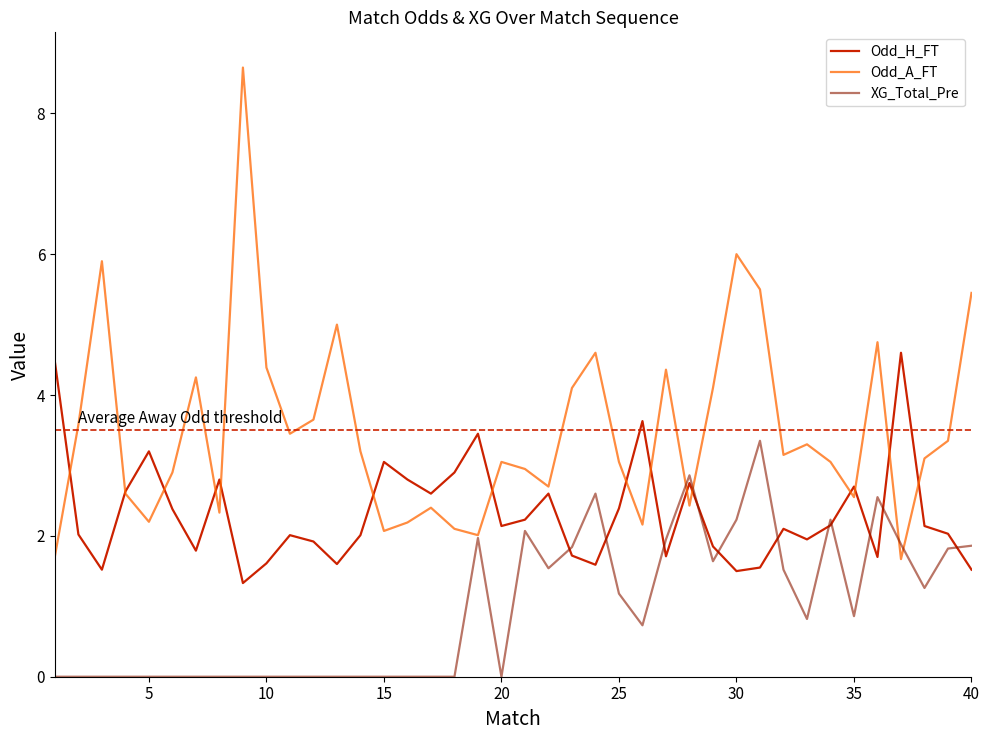

What are all the series names shown in the legend?

Odd_H_FT, Odd_A_FT, XG_Total_Pre